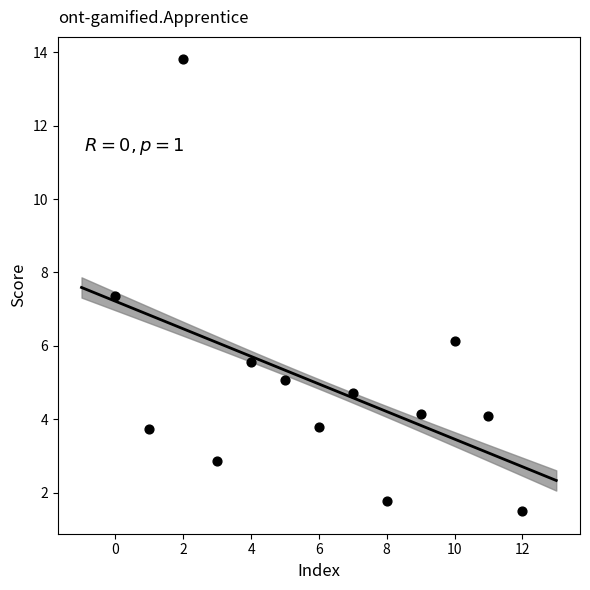

What Y value in the scatter plot is closest to 7?

7.4